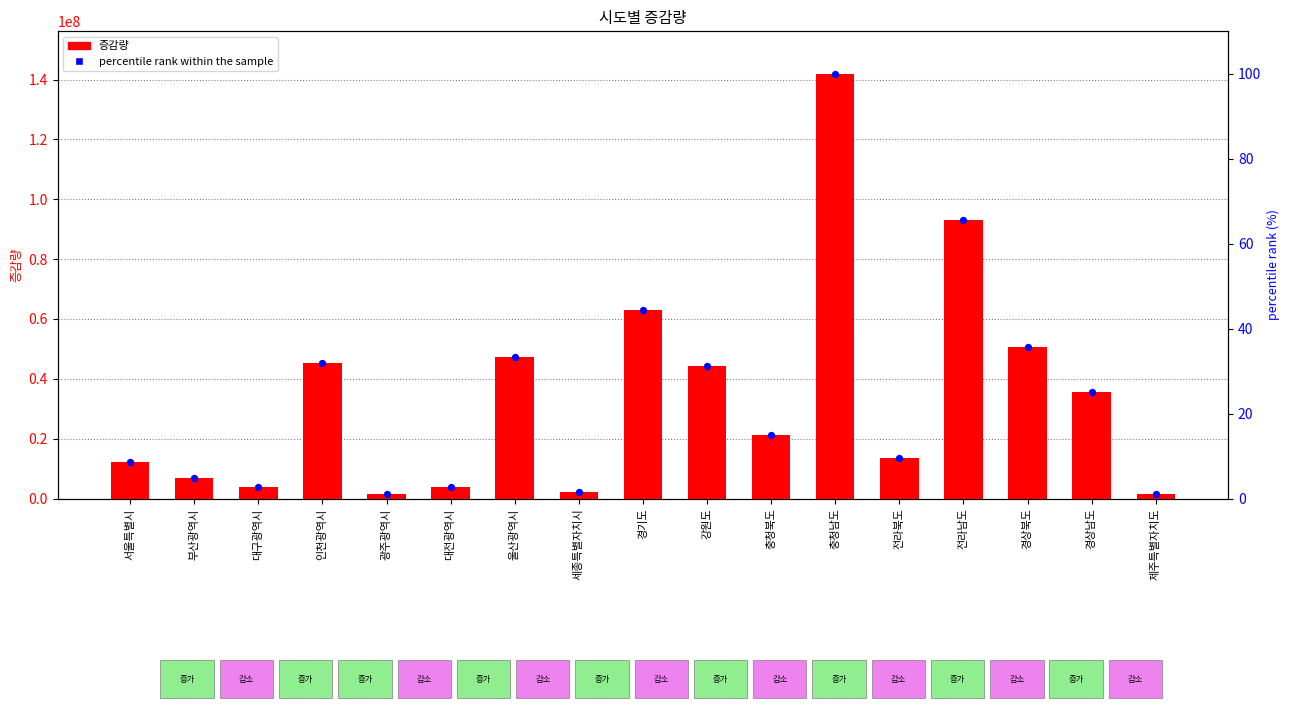

At how many categories does at least one series exceed 4360029?

12